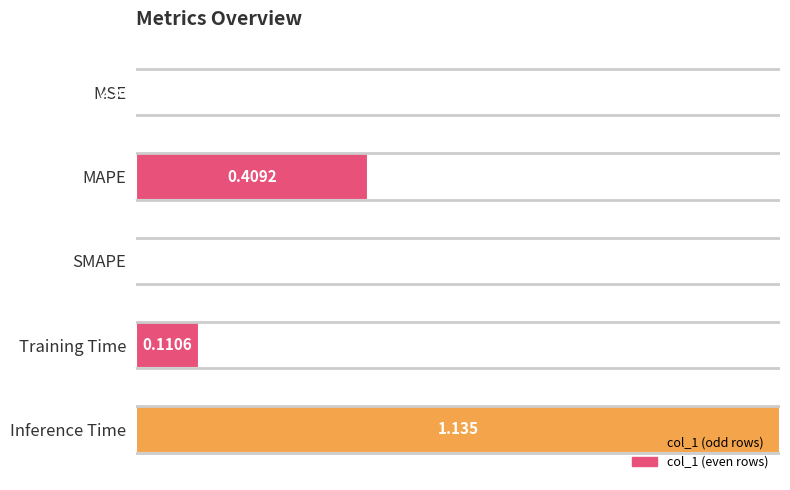

Which label corresponds to the largest value in the chart?

Inference Time